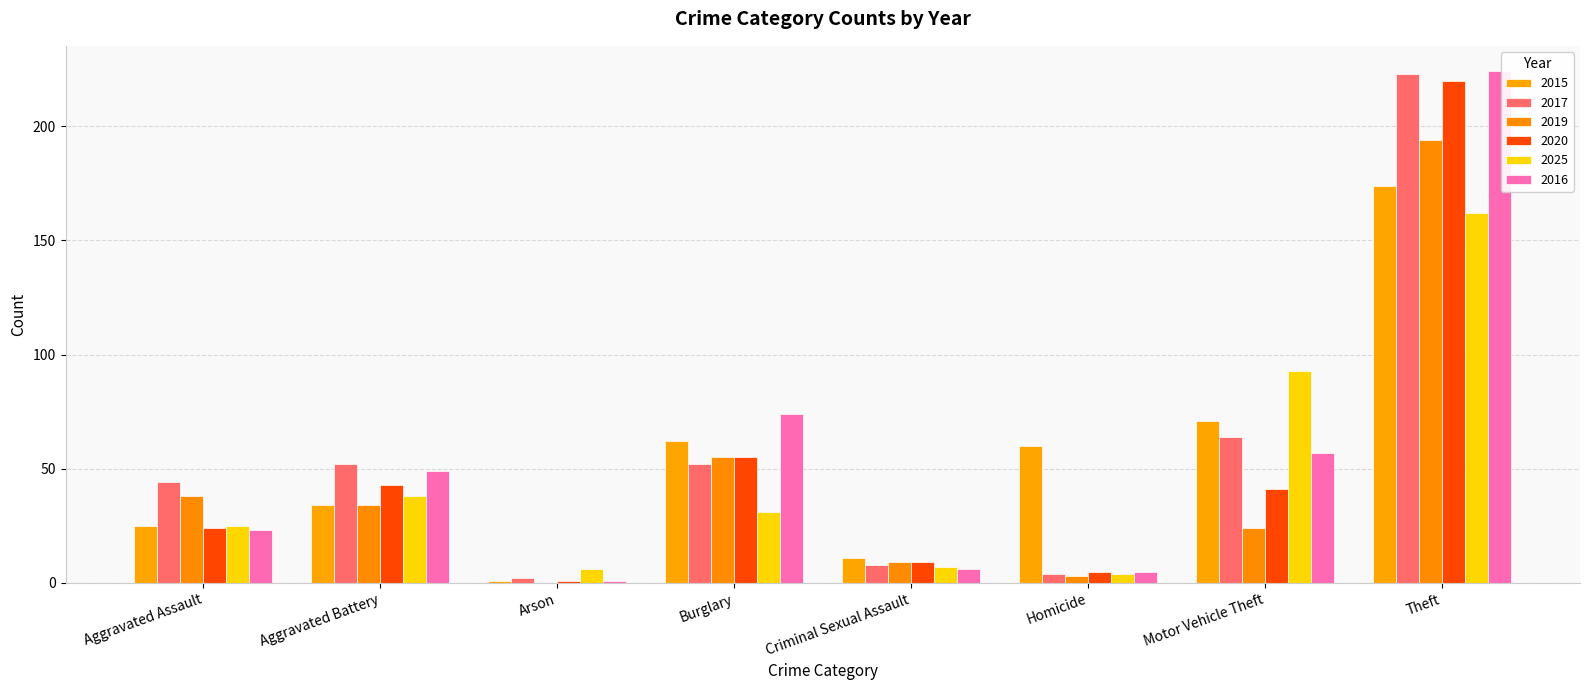

Reading right to left, list all the values displayed in this chart.

2015: 174	71	60	11	62	1	34	25
2017: 223	64	4	8	52	2	52	44
2019: 194	24	3	9	55	0	34	38
2020: 220	41	5	9	55	1	43	24
2025: 162	93	4	7	31	6	38	25
2016: 224	57	5	6	74	1	49	23